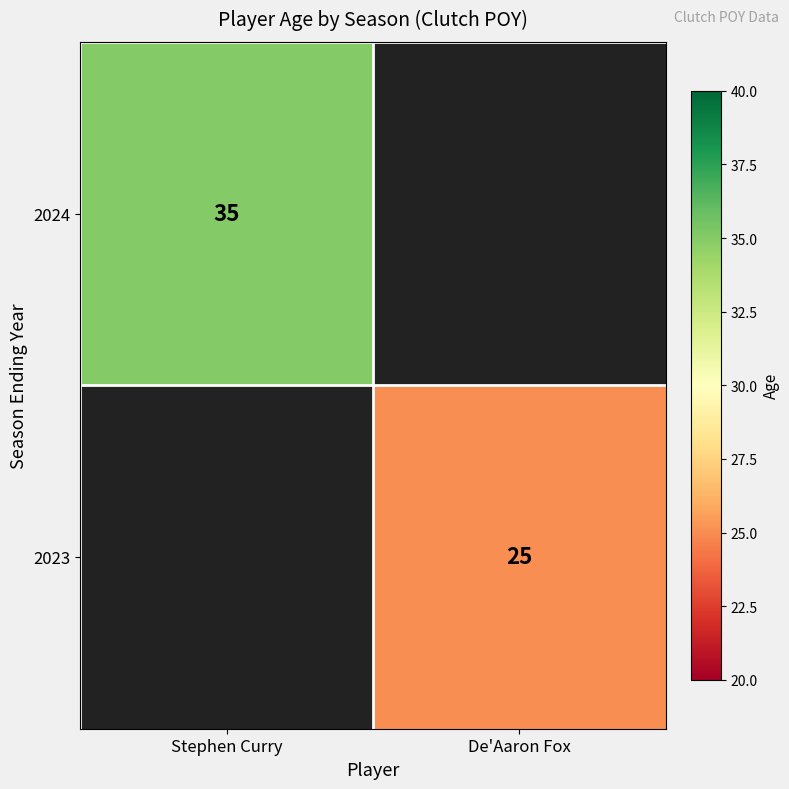

True or false: 2024 has a value of 49 at Stephen Curry.

False